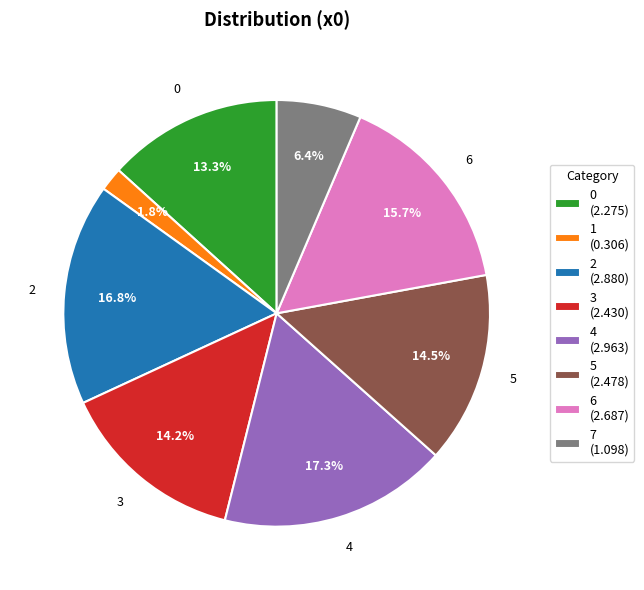

To the nearest percent, what portion does 2 represent?

17%